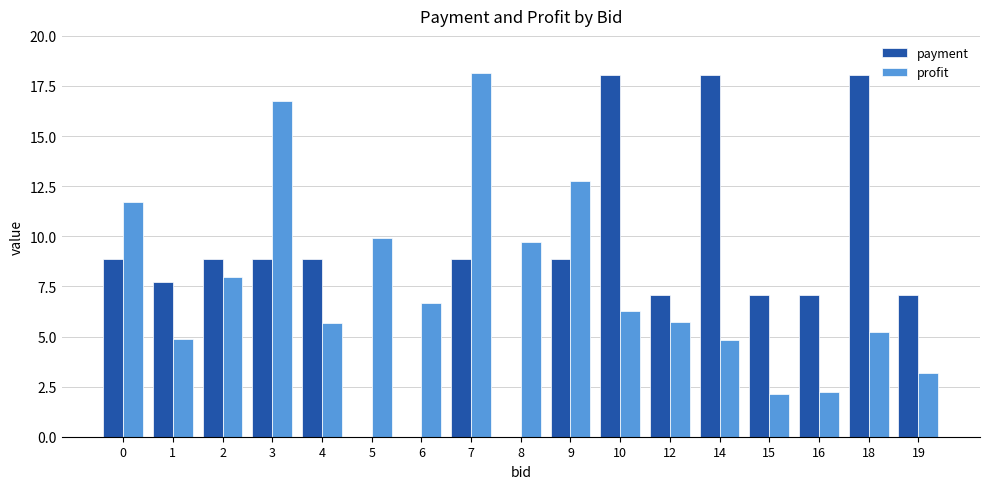

What is the average value of the payment series?

8.4